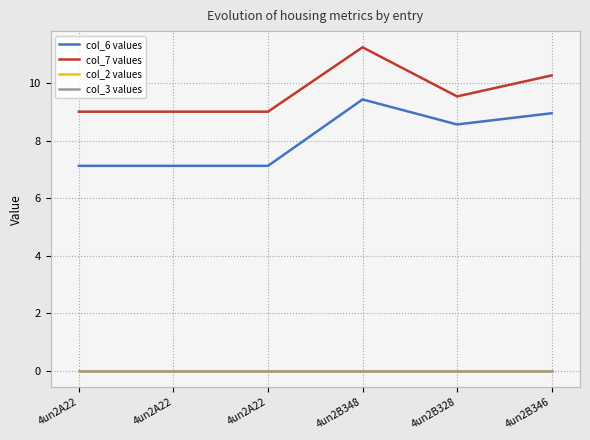

True or false: col_2 values and col_7 values intersect in this chart.

False